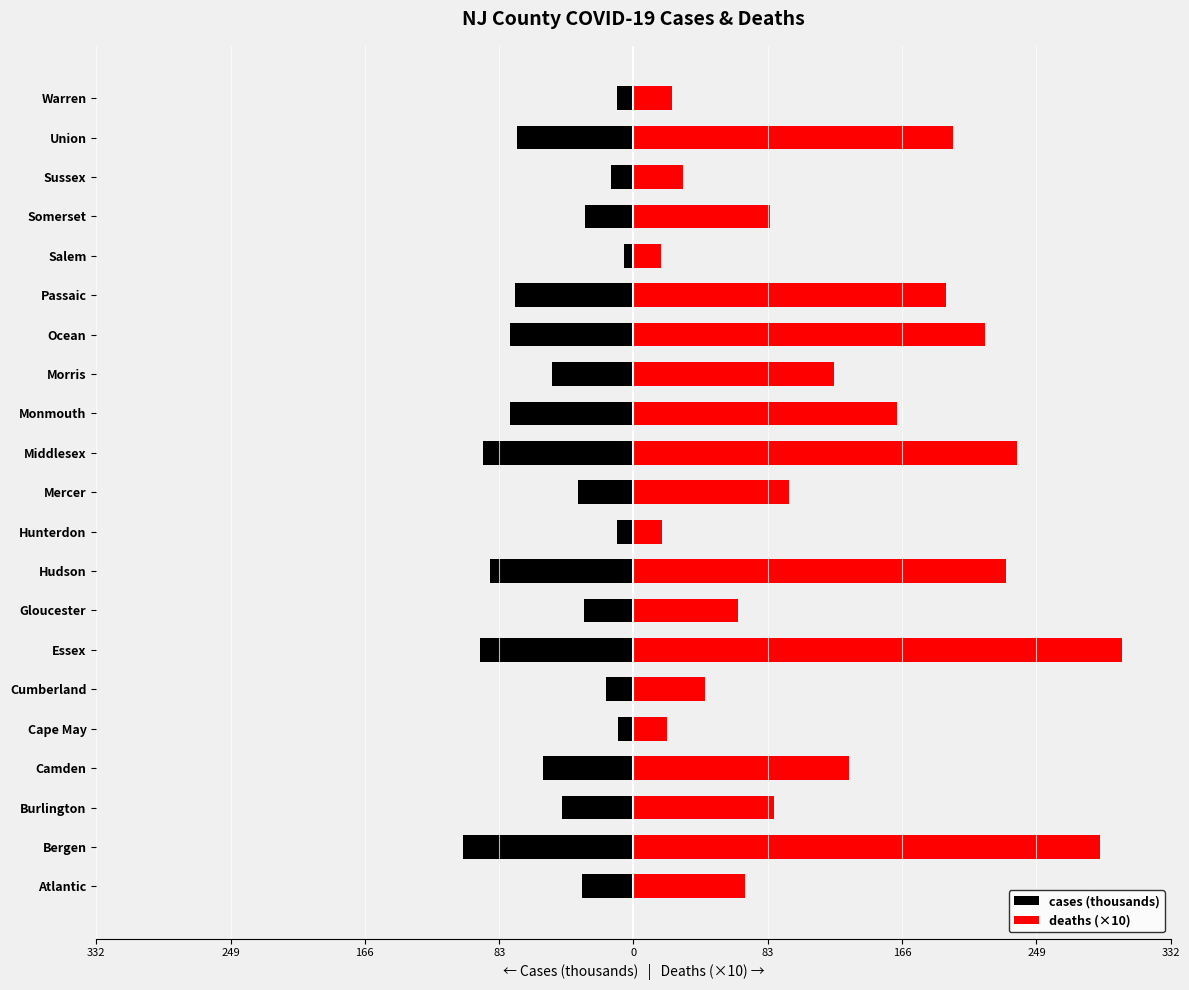

What is the difference between the maximum and minimum values in the cases (thousands) series?

98.9